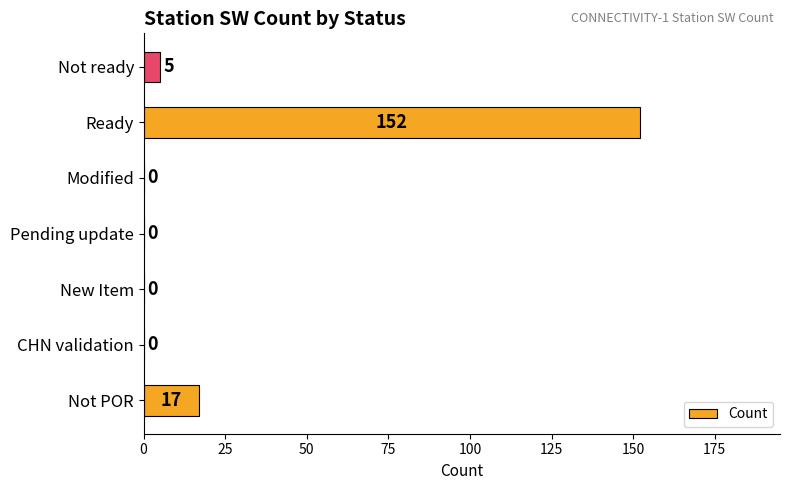

Is it true that the value at Not POR is 10?

False